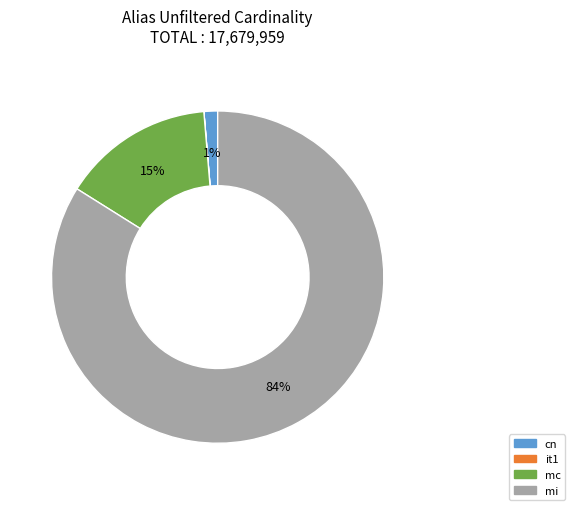

True or false: mi accounts for 74% of the total.

False